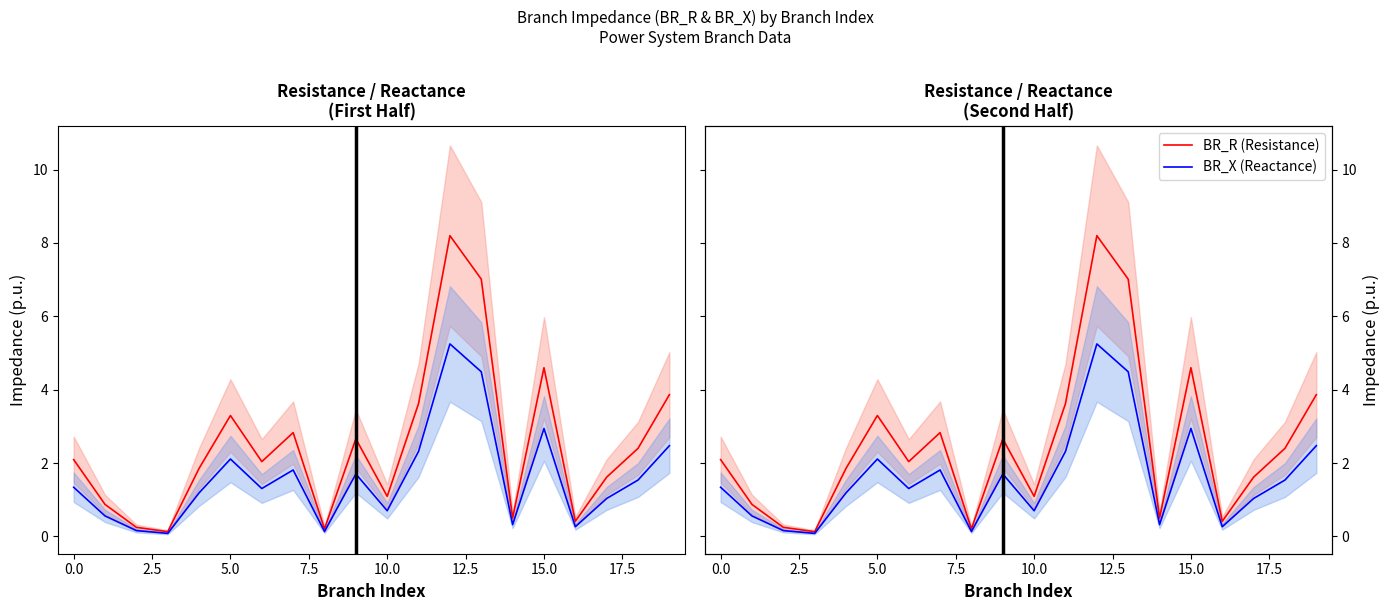

True or false: BR_X (Reactance) and BR_R (Resistance) intersect in this chart.

False